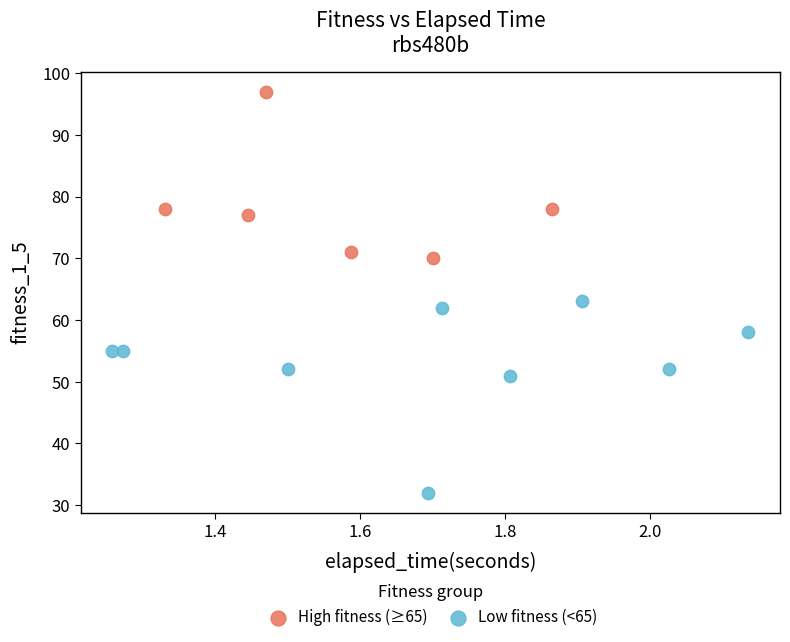

Which series contains the lowest Y value?

Low fitness (<65)